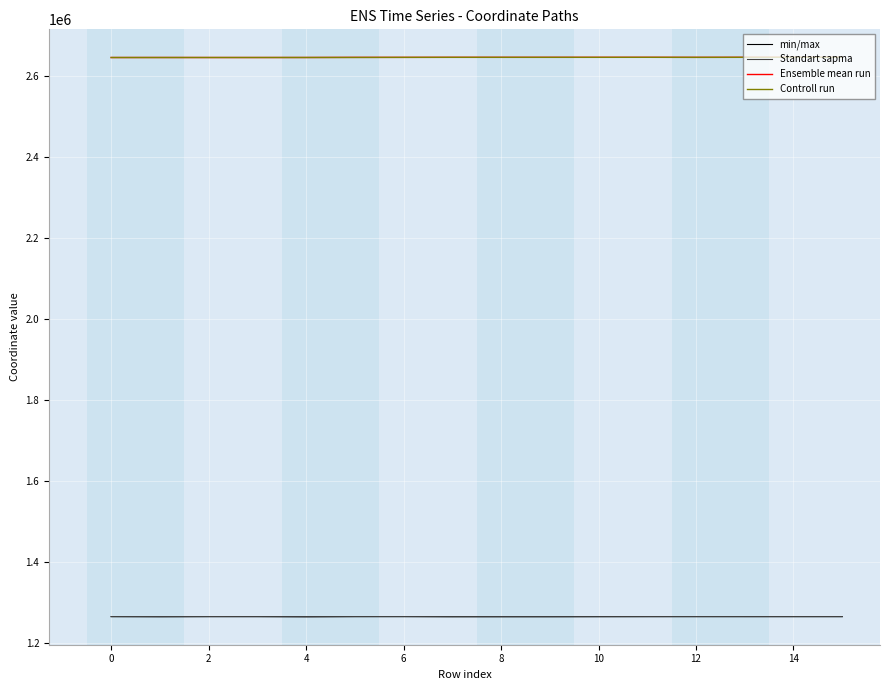

True or false: min/max and Ensemble mean run cross at least once.

False